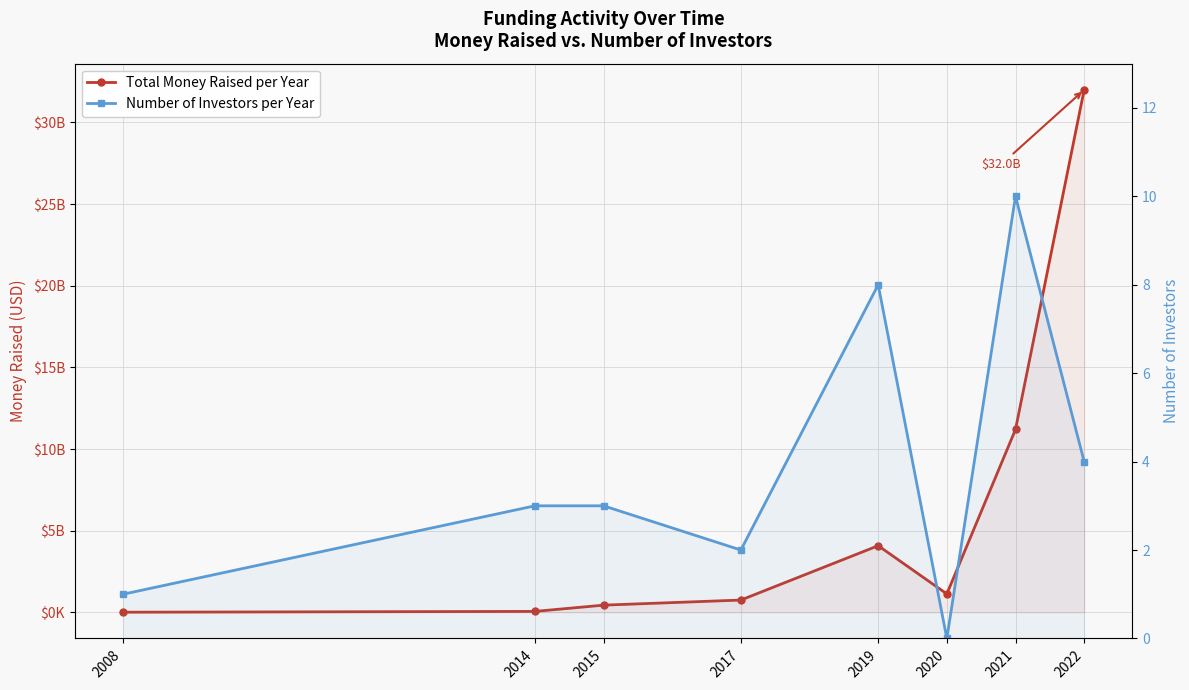

What is the difference between the highest and lowest values at 2021?

11199999990